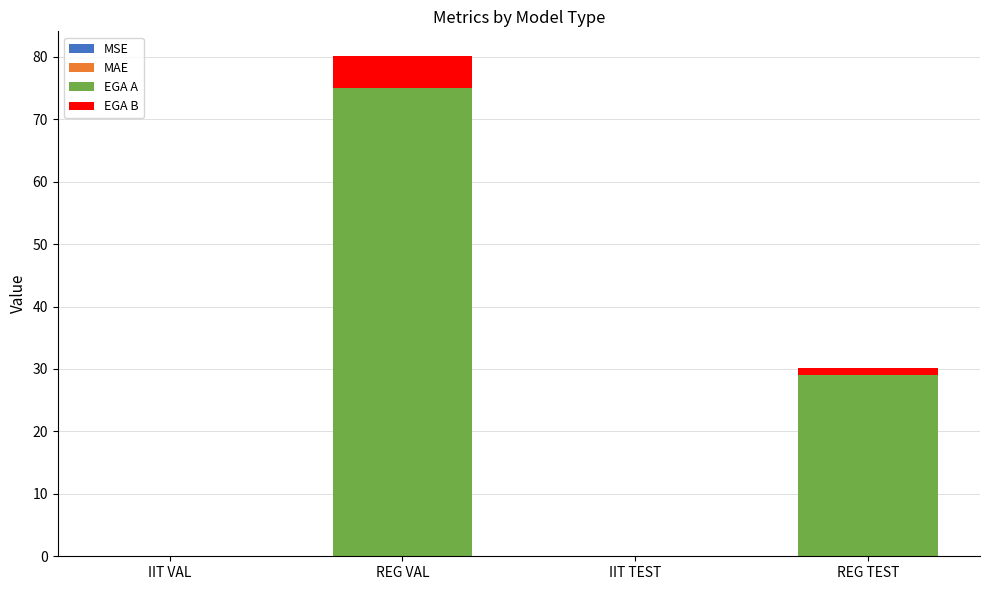

At which category is the sum across all series the highest?

REG VAL